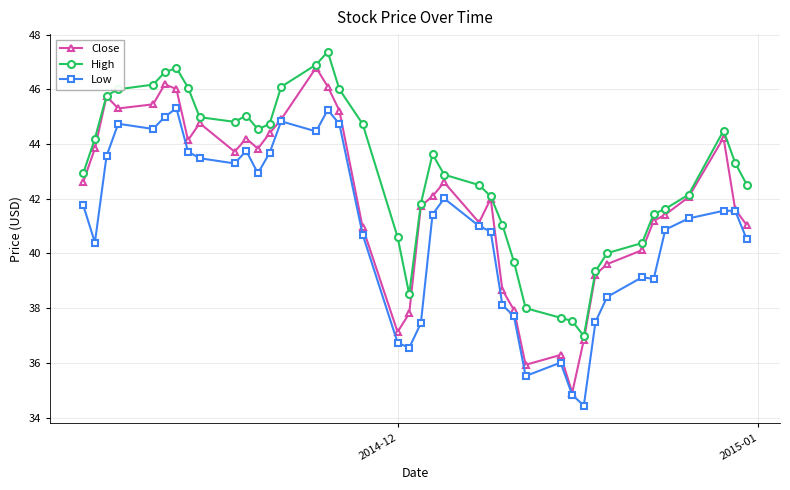

How many lines are shown in the chart?

3